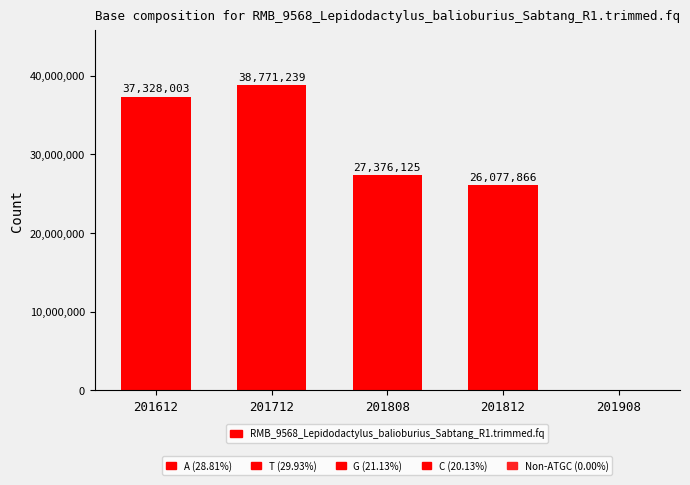

How many positive values are there?

4